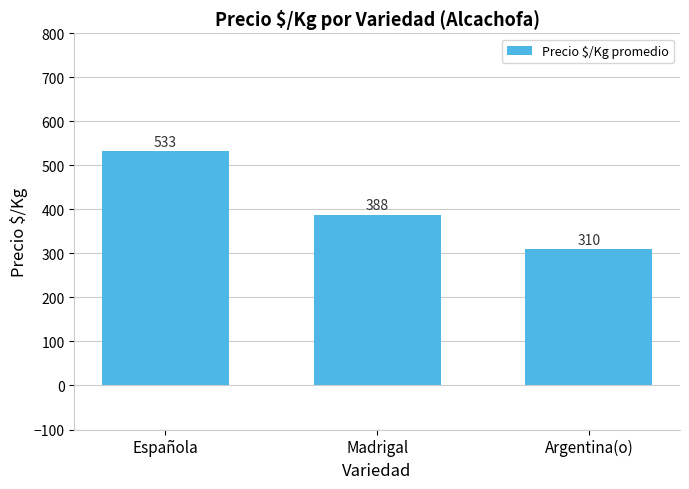

What is the label of the 1st bar from the right?

Argentina(o)